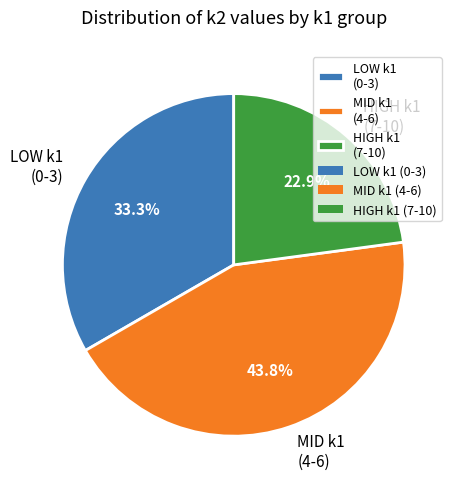

Is there any slice that represents more than half of the pie?

No